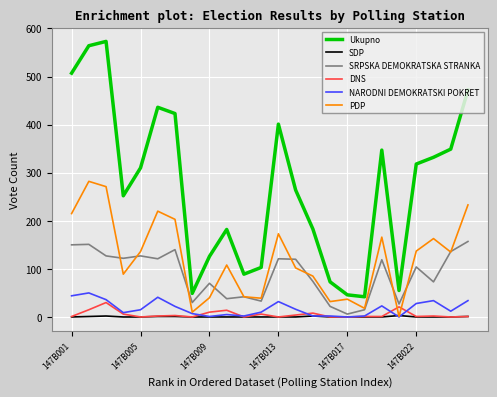

What is the highest value of the NARODNI DEMOKRATSKI POKRET series?

50